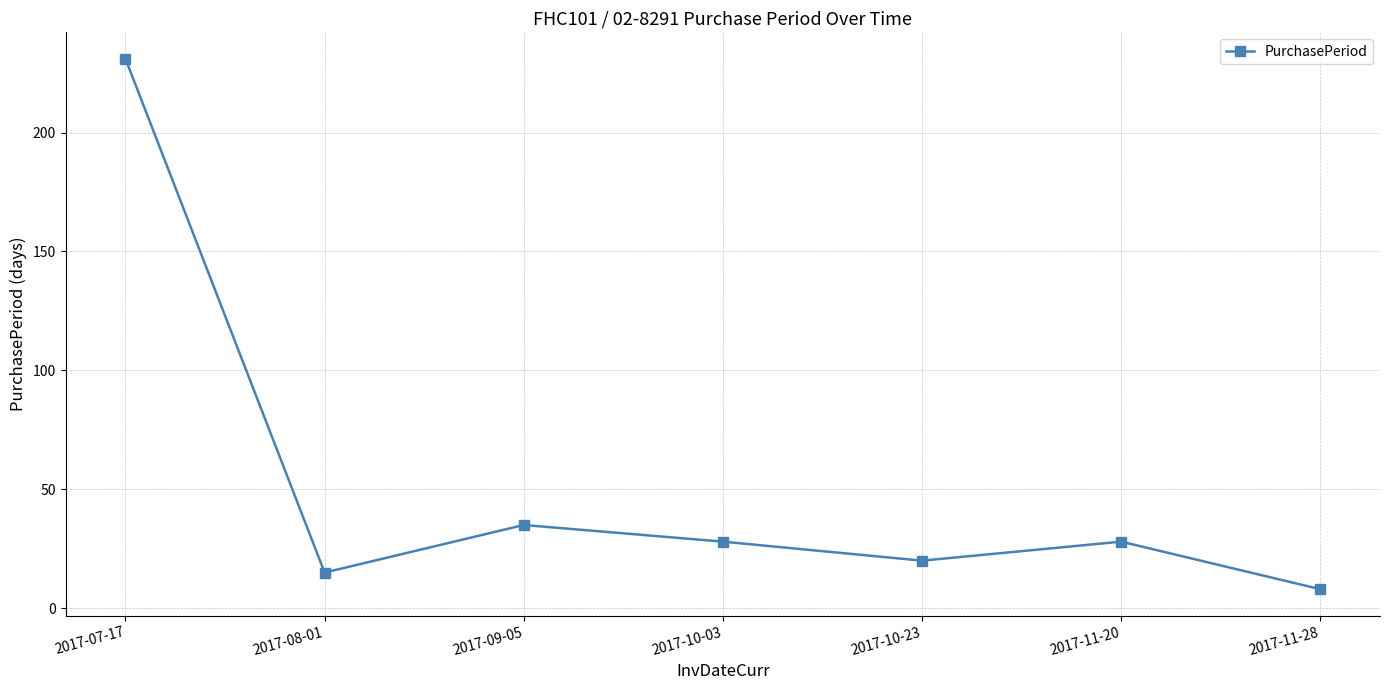

What is the smallest value displayed?

8